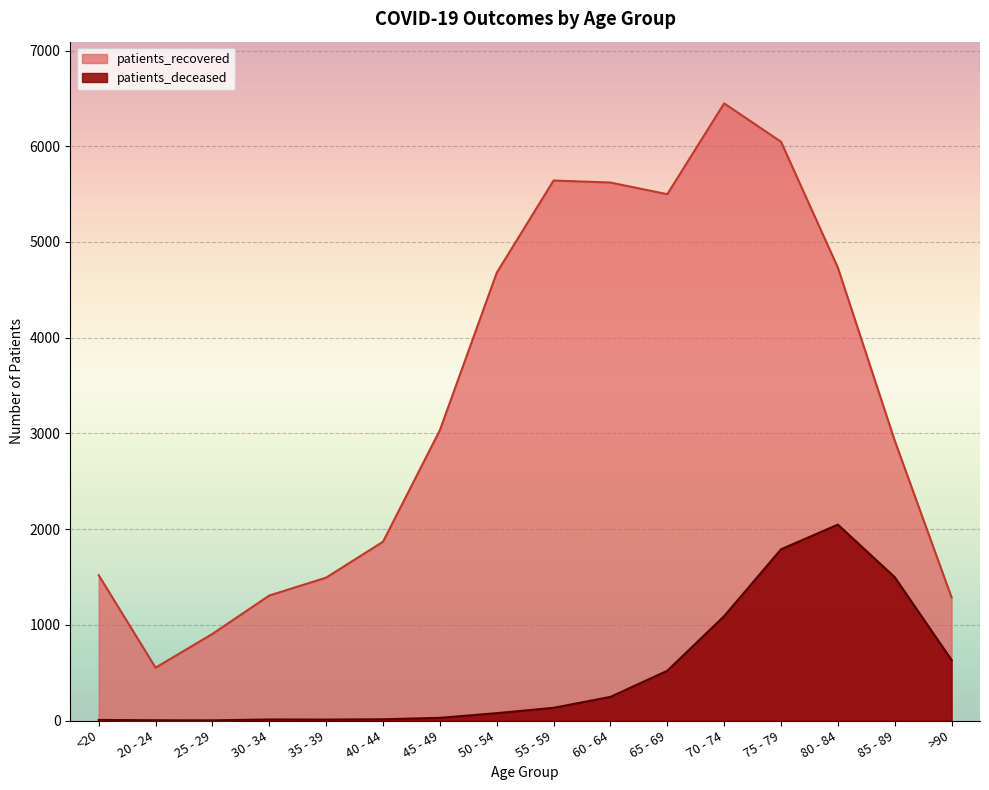

How many lines are shown in the chart?

2